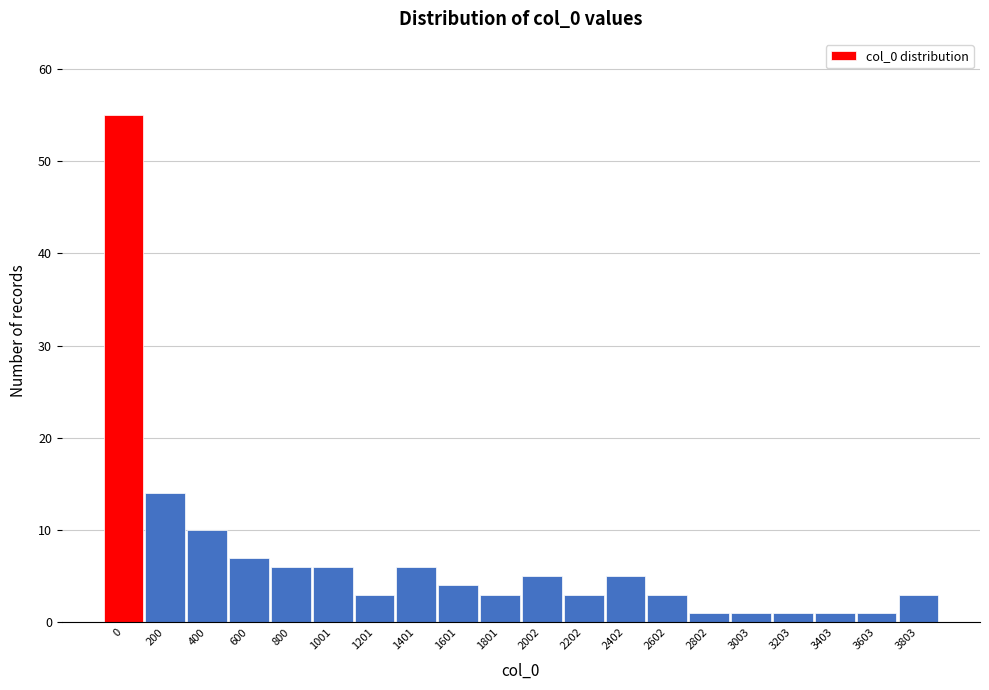

Reading left to right, transcribe all the data shown in this chart.

0=55	200=14	400=10	600=7	800=6	1001=6	1201=3	1401=6	1601=4	1801=3	2002=5	2202=3	2402=5	2602=3	2802=1	3003=1	3203=1	3403=1	3603=1	3803=3